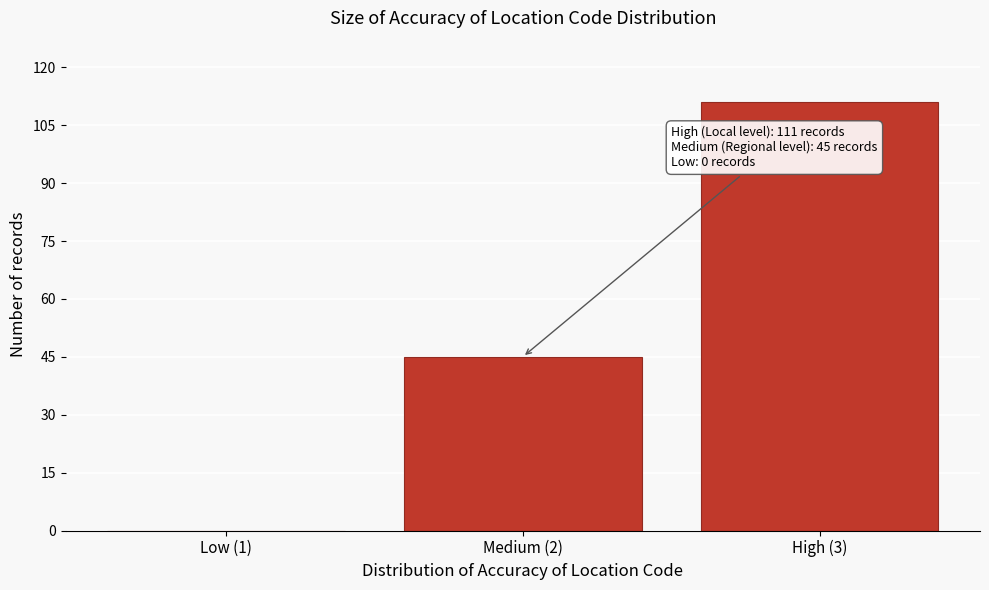

Reading right to left, list all the values displayed in this chart.

High (3)=111	Medium (2)=45	Low (1)=0